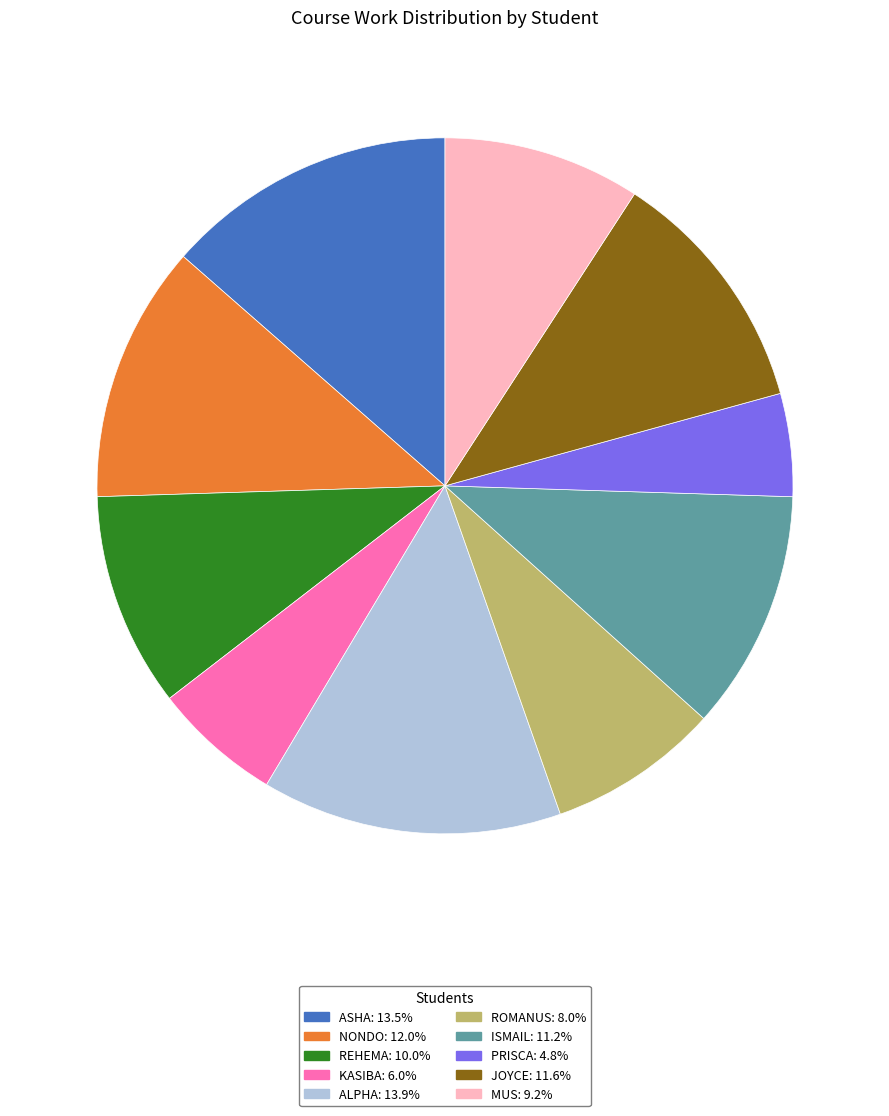

Which has a higher value, ALPHA or MUS?

ALPHA